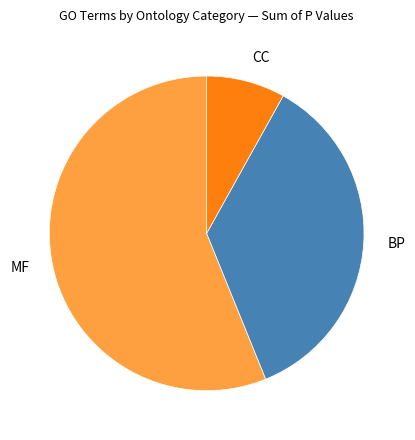

Combined, do CC and BP account for over 50%?

No